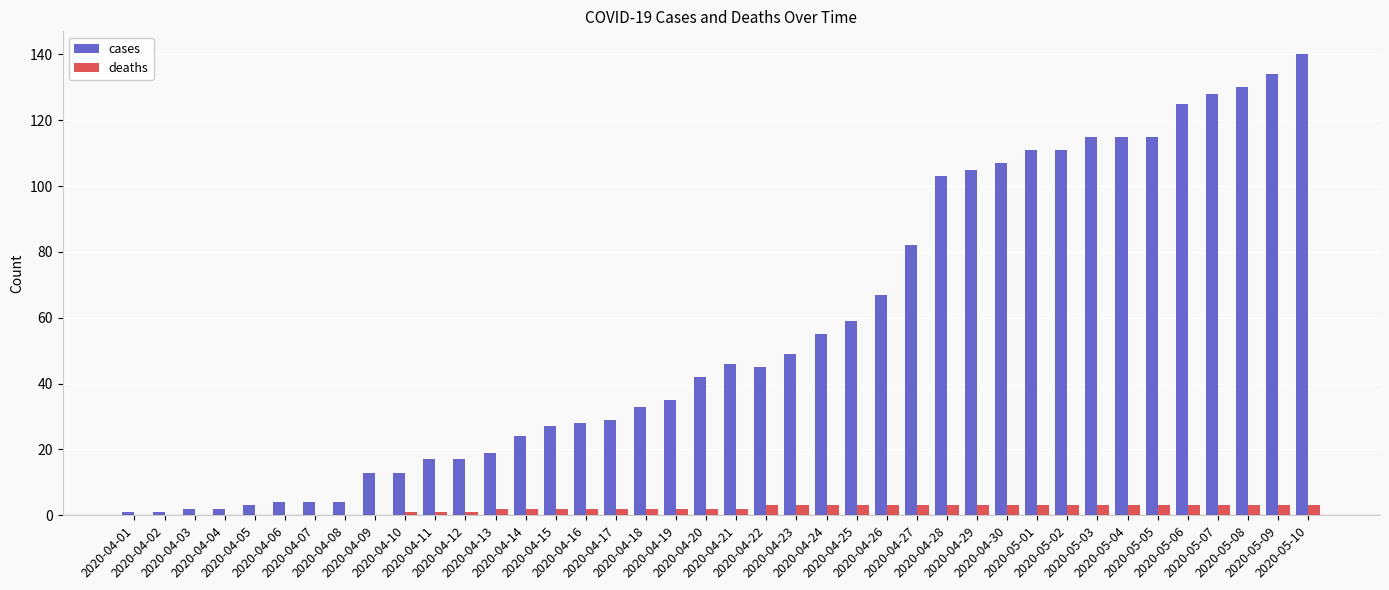

Reading right to left, extract all data points from this chart.

cases: 140	134	130	128	125	115	115	115	111	111	107	105	103	82	67	59	55	49	45	46	42	35	33	29	28	27	24	19	17	17	13	13	4	4	4	3	2	2	1	1
deaths: 3	3	3	3	3	3	3	3	3	3	3	3	3	3	3	3	3	3	3	2	2	2	2	2	2	2	2	2	1	1	1	0	0	0	0	0	0	0	0	0